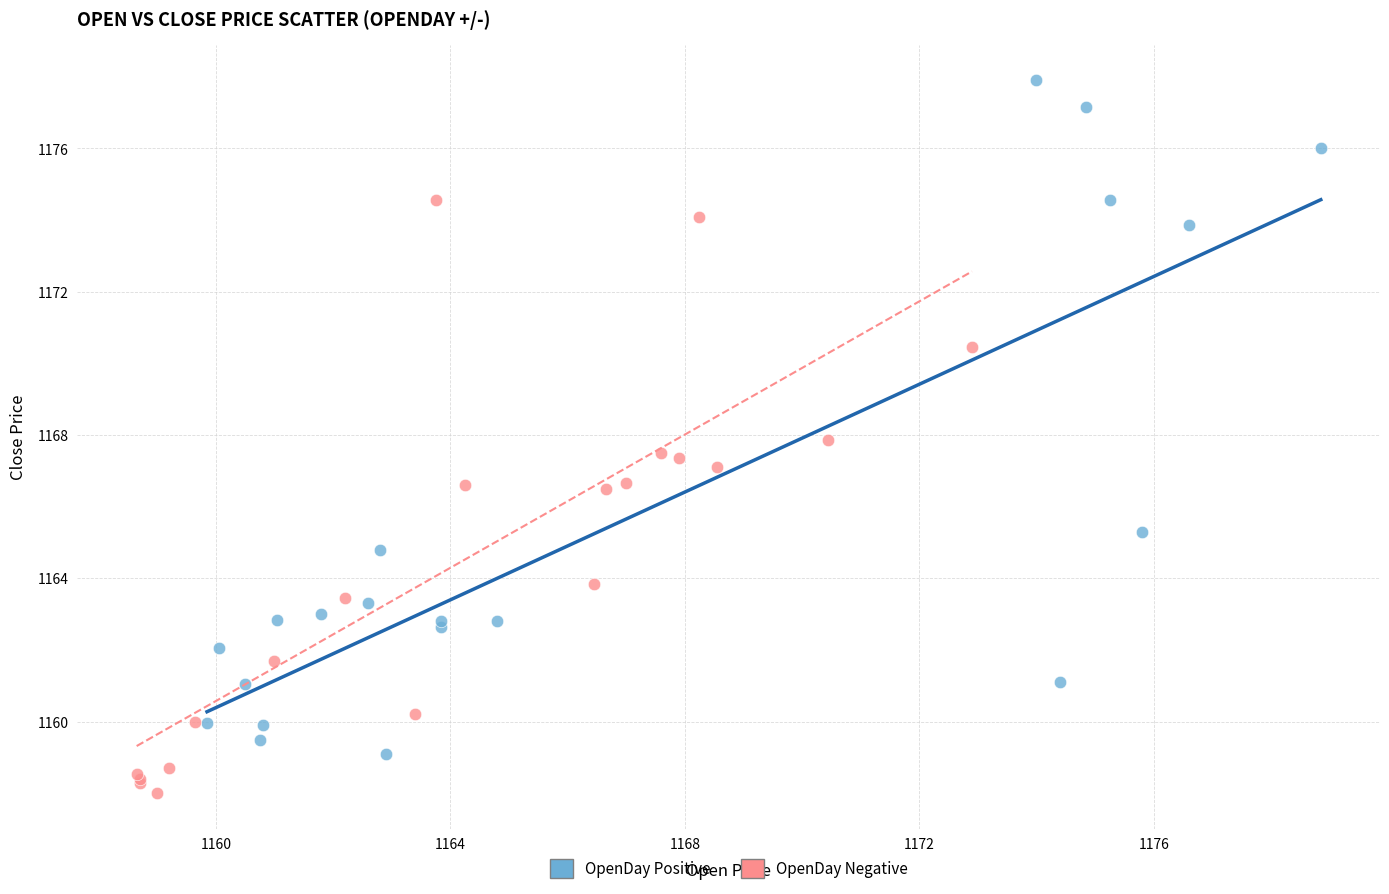

Which series contains the highest Y value?

OpenDay Positive